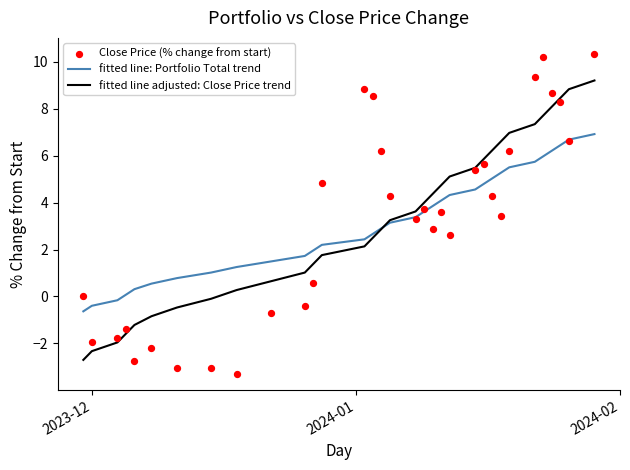

What is the maximum value for fitted line: Portfolio Total trend?

6.9